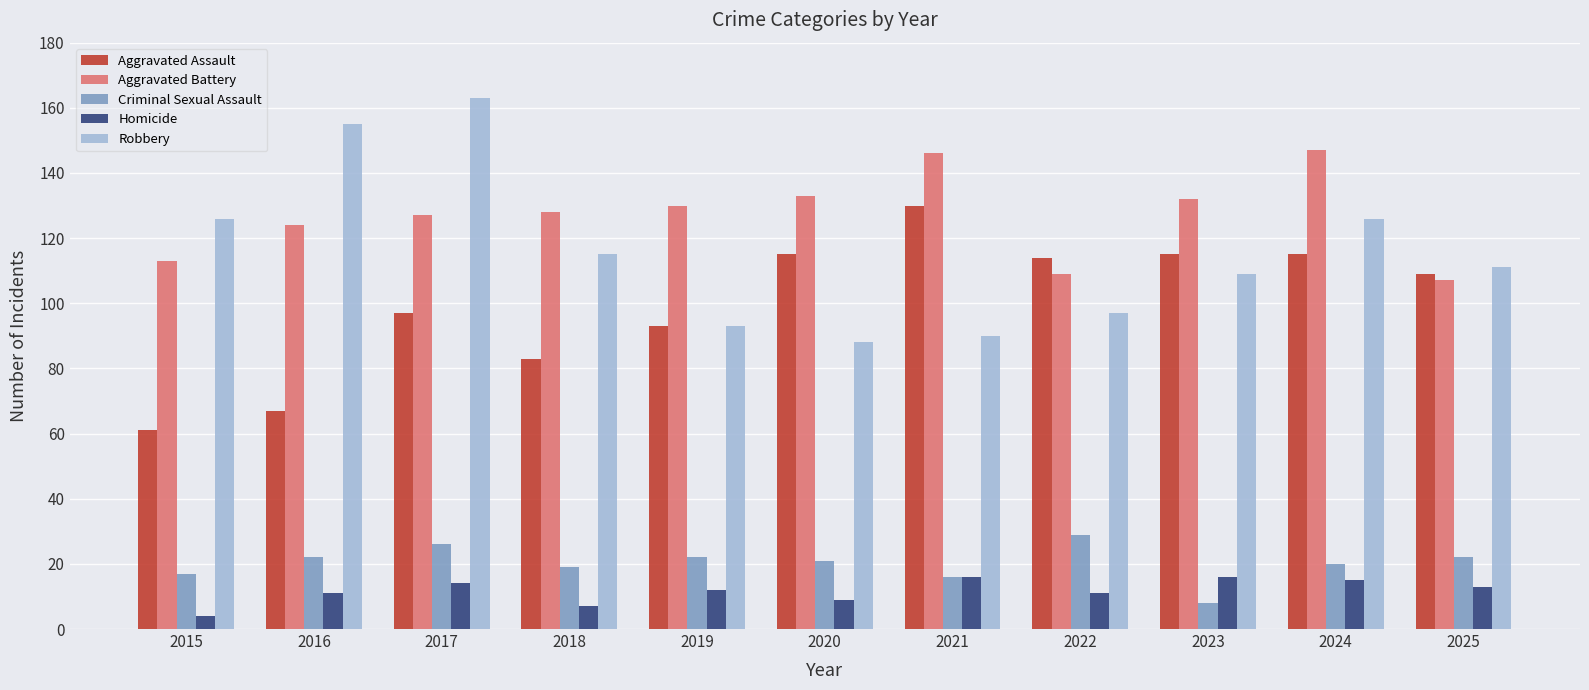

What is the difference between the highest and lowest values at 2023?

124